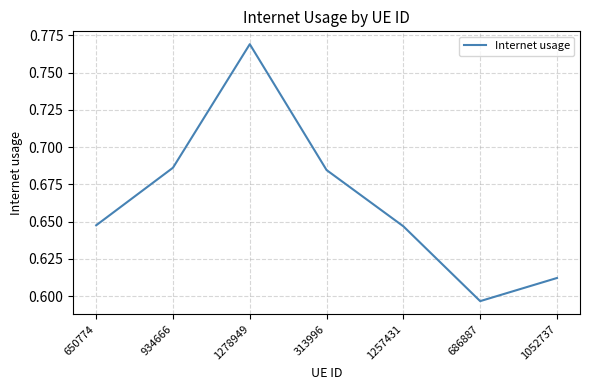

At which category does the chart reach its minimum across all series?

686887